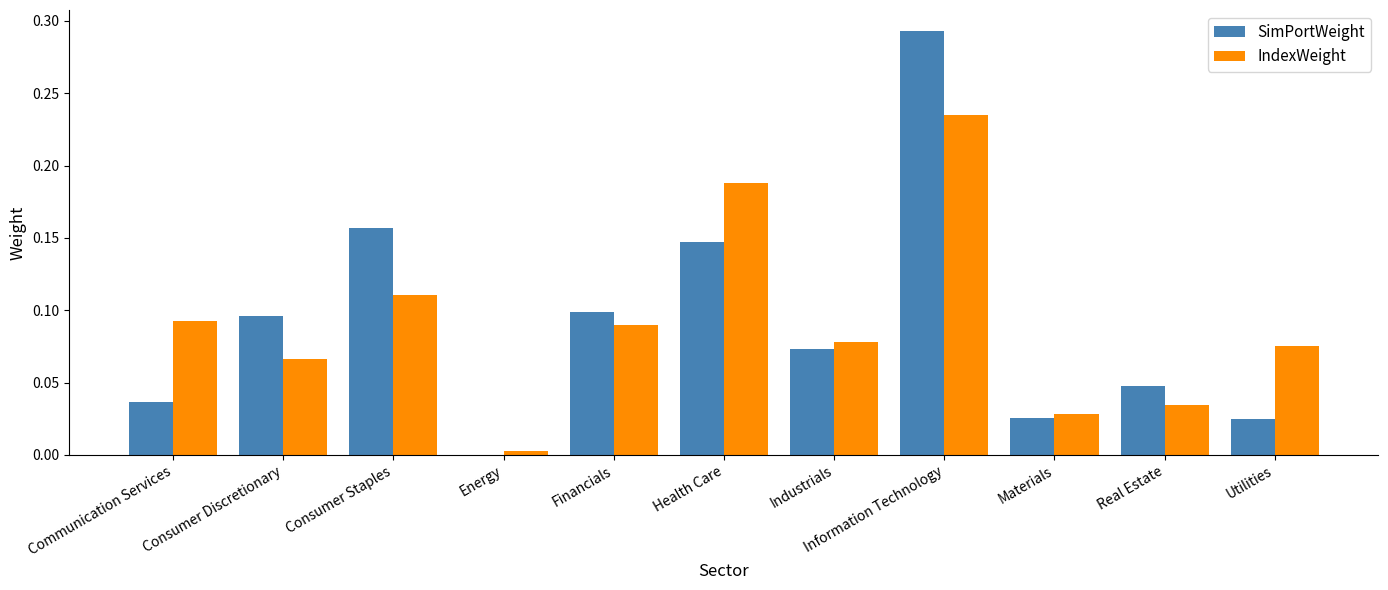

At which category is the sum across all series the highest?

Information Technology